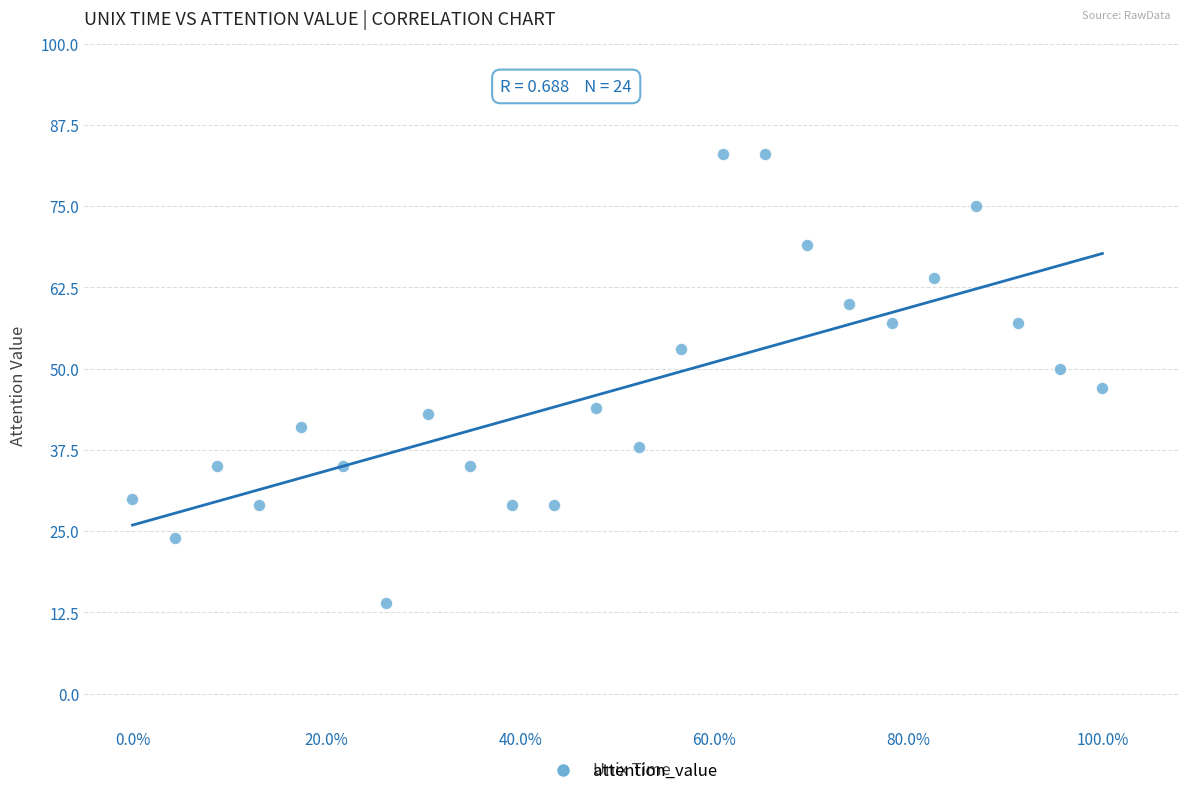

What is the range of Y values (max minus min)?

69